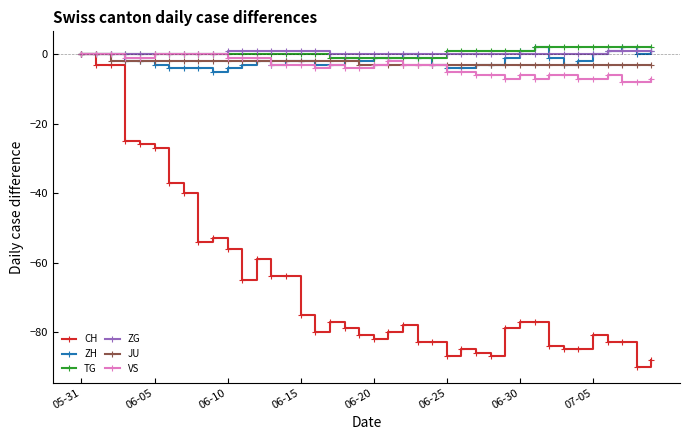

What is the maximum value for ZG?

1